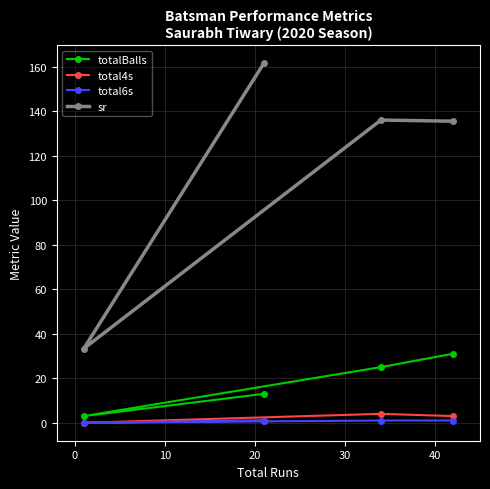

Which series has the widest spread of values?

sr